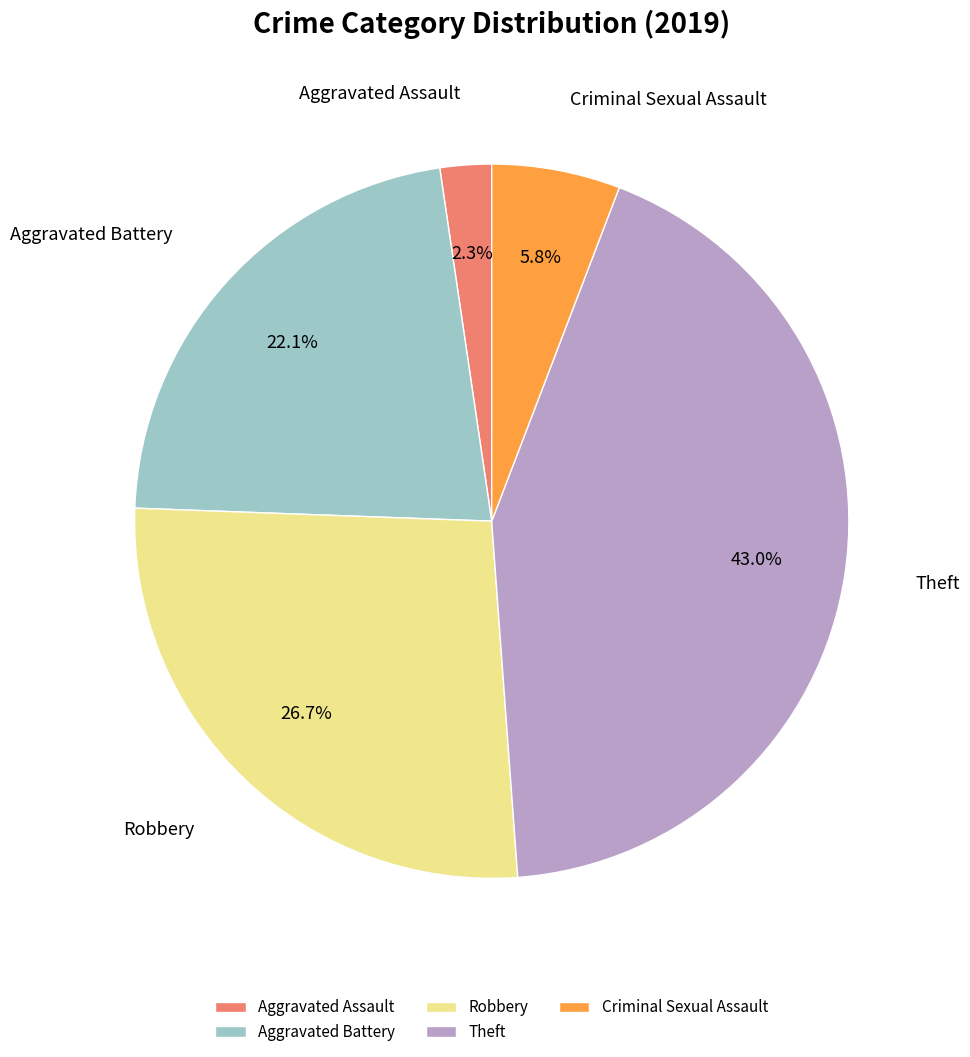

Which category has the smallest portion of the pie?

Aggravated Assault